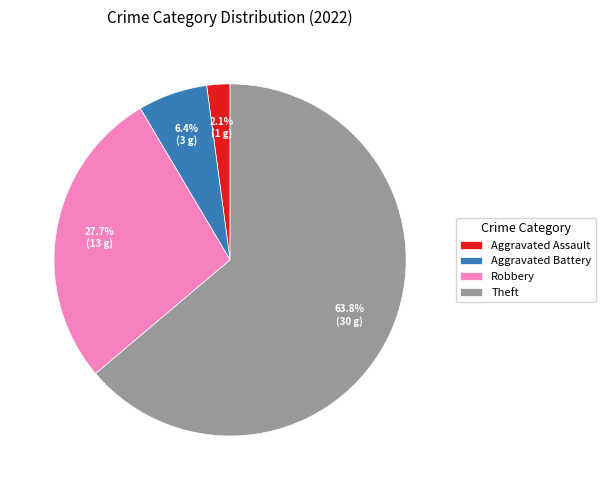

Is it true that Aggravated Assault is 9% of the pie?

False